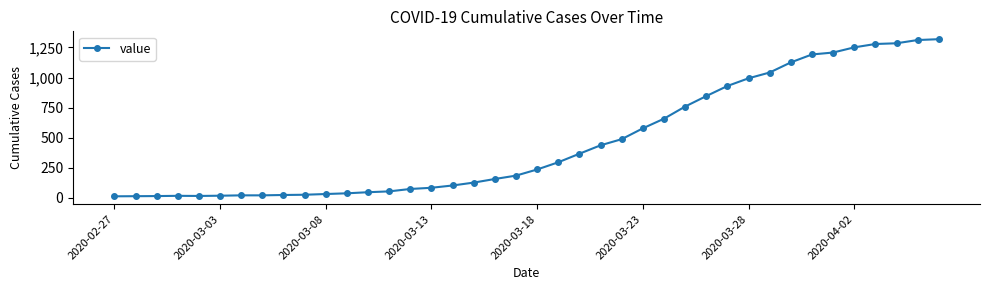

What is the average value?

467